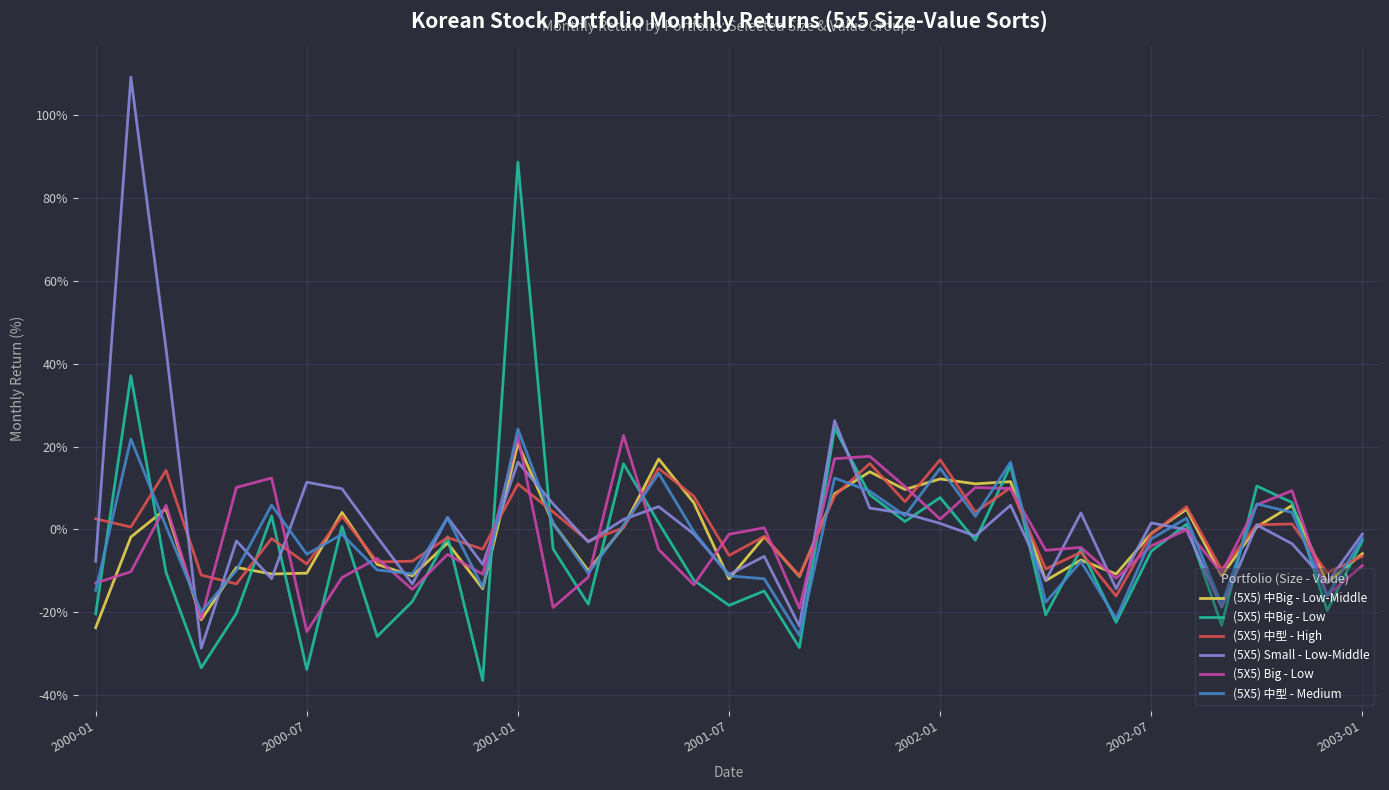

What is the maximum value for (5X5) Small - Low-Middle?

109.2